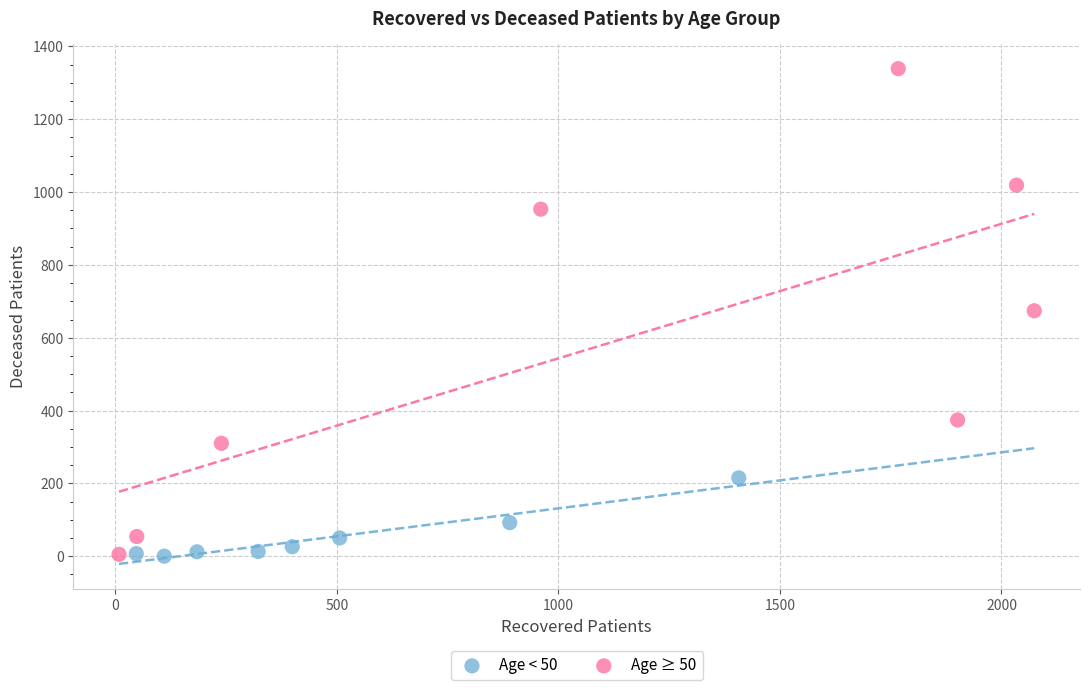

Which series contains the highest Y value?

Age ≥ 50